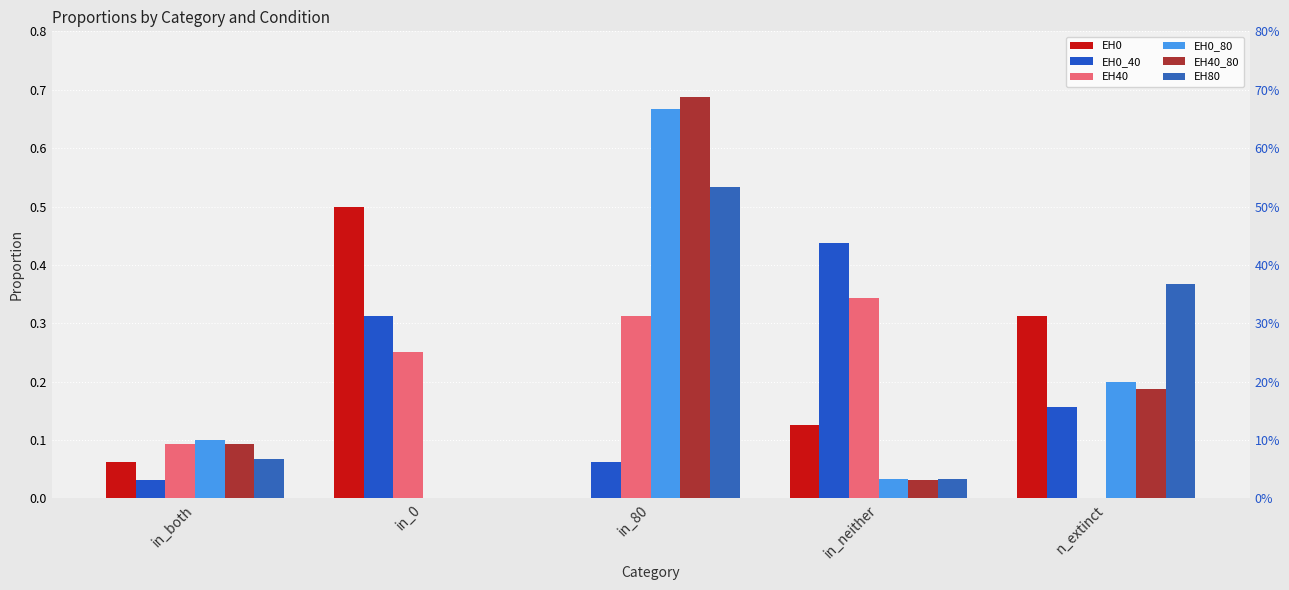

How many groups of bars are there?

5